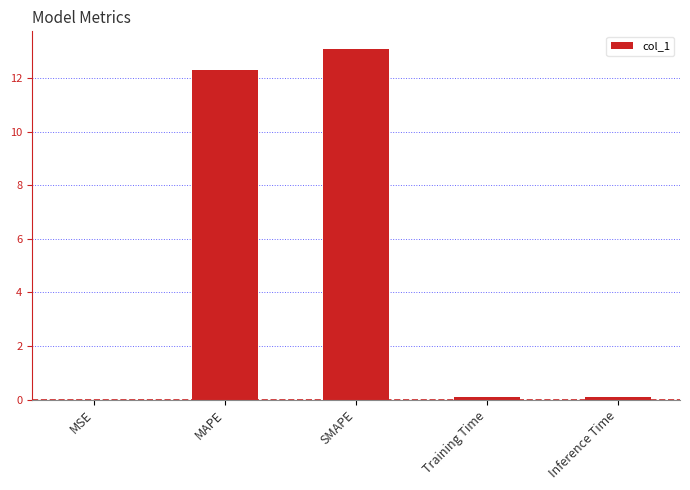

Which label corresponds to the largest value in the chart?

SMAPE